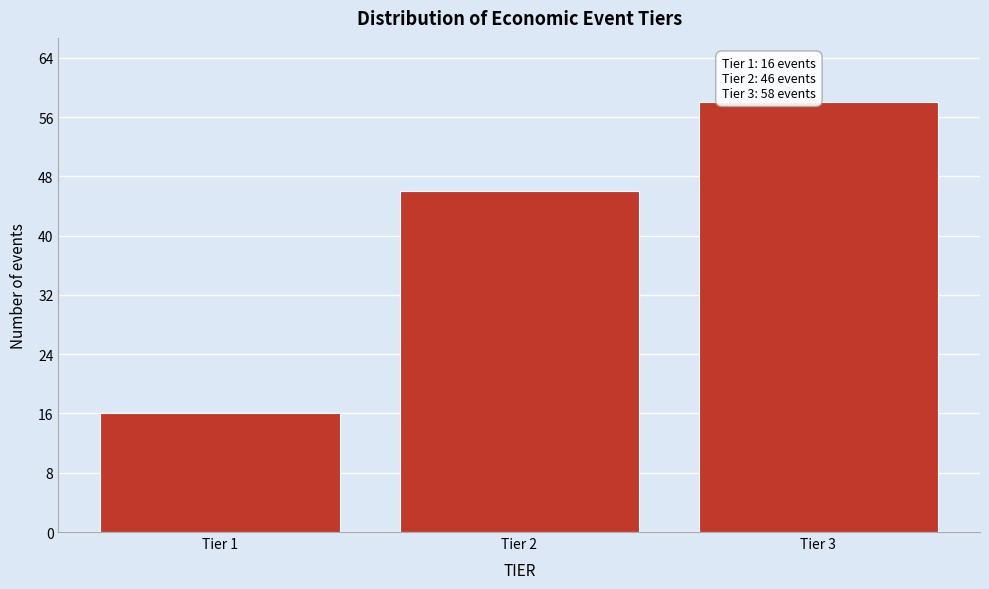

Reading right to left, list all the values displayed in this chart.

58	46	16